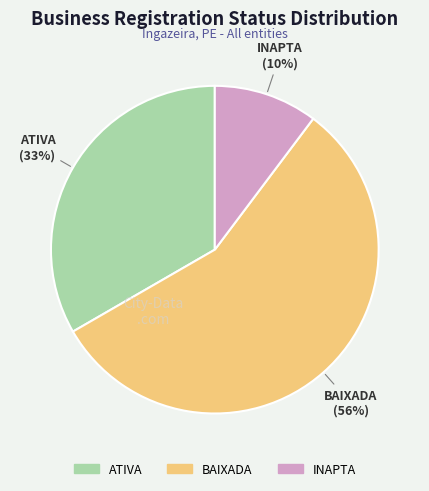

Is the sum of BAIXADA and INAPTA greater than half?

Yes